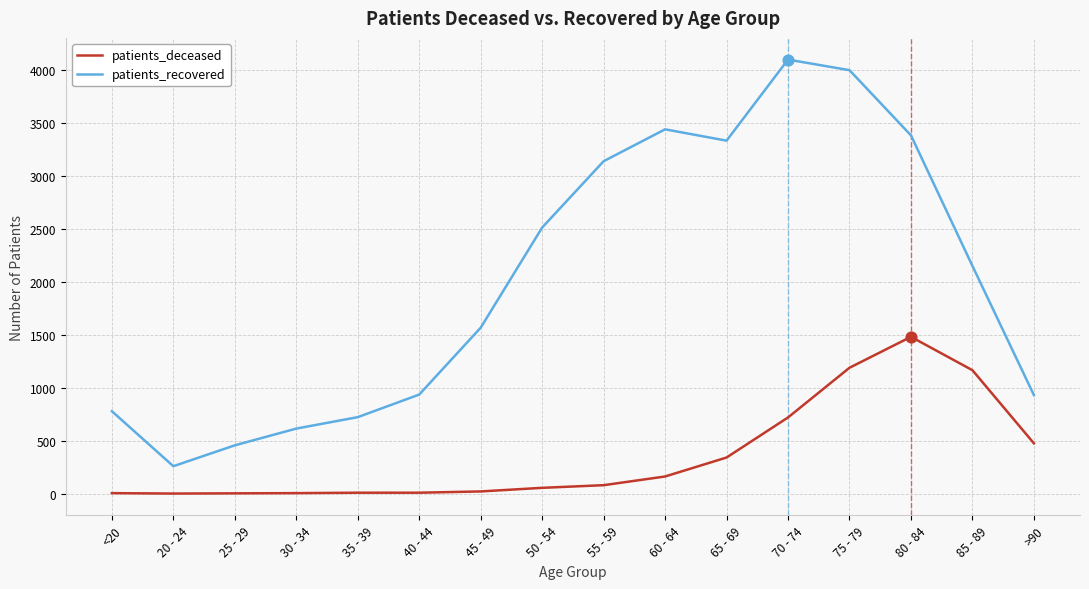

What are all the series names shown in the legend?

patients_deceased, patients_recovered